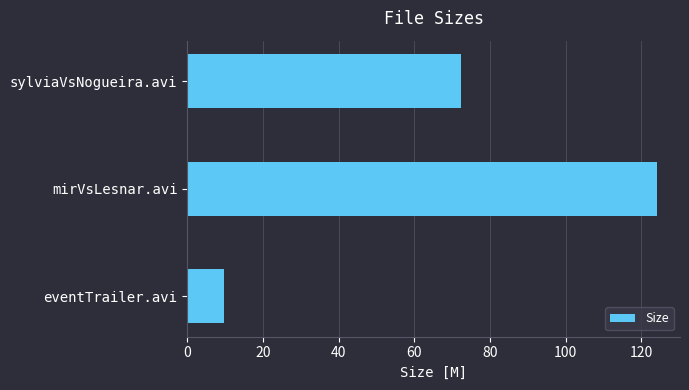

At which label is the value closest to 66?

sylviaVsNogueira.avi